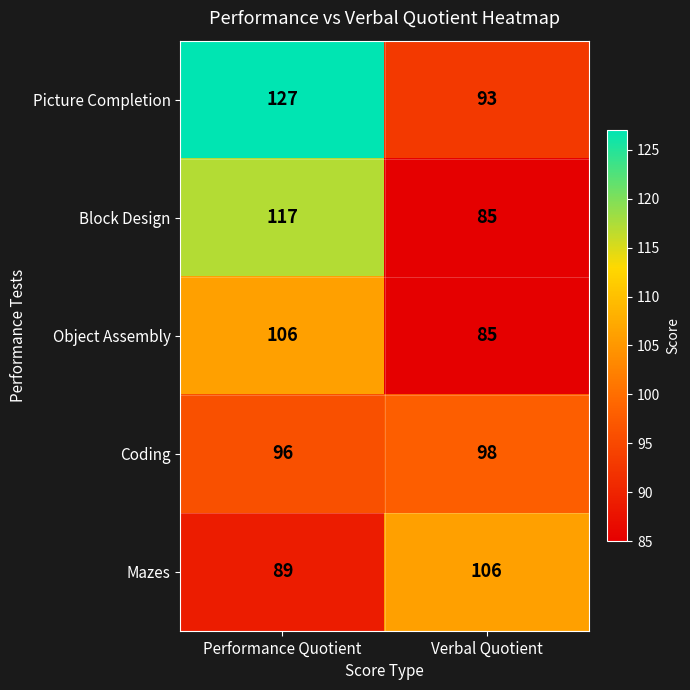

Reading left to right, extract all data points from this chart.

Picture Completion: Performance Quotient=127	Verbal Quotient=93
Block Design: Performance Quotient=117	Verbal Quotient=85
Object Assembly: Performance Quotient=106	Verbal Quotient=85
Coding: Performance Quotient=96	Verbal Quotient=98
Mazes: Performance Quotient=89	Verbal Quotient=106